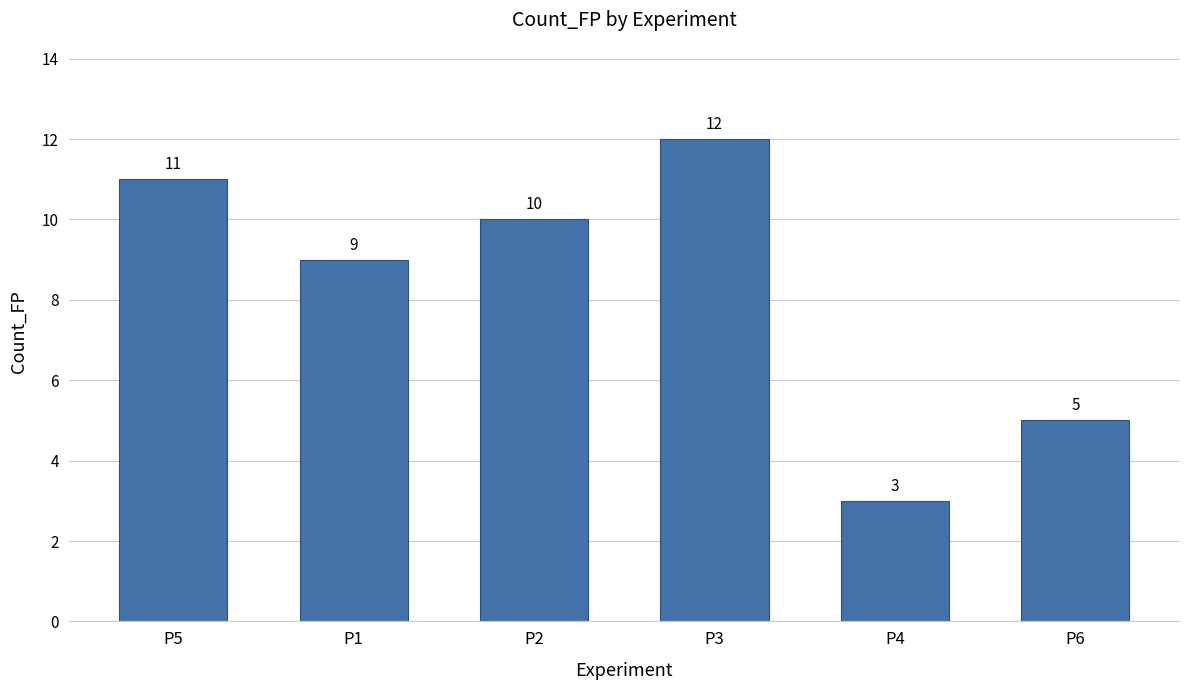

Does the chart contain any negative values?

No